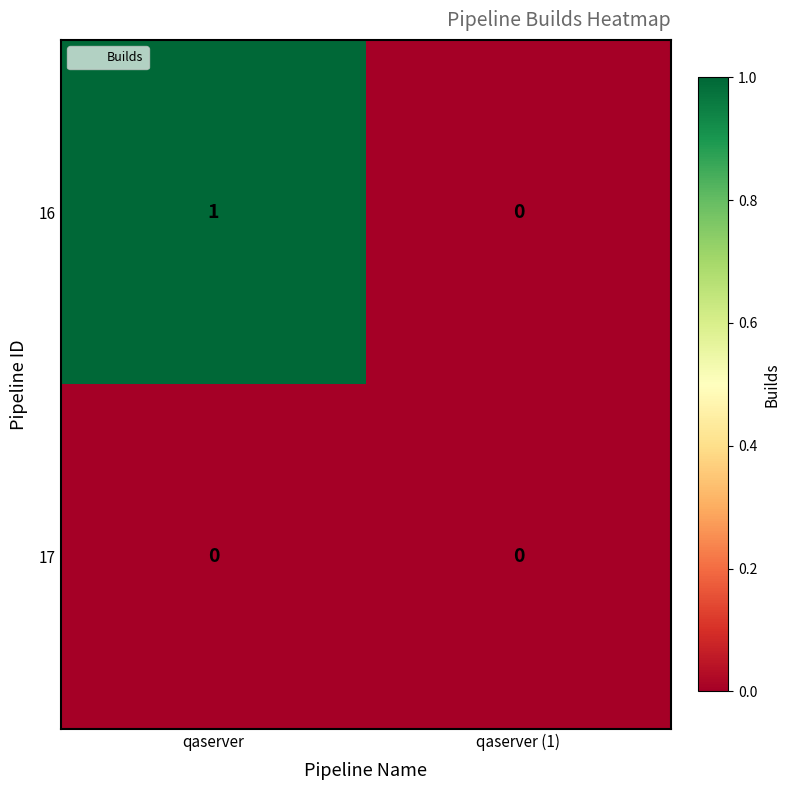

List the series in order of their overall mean, lowest first.

17, 16